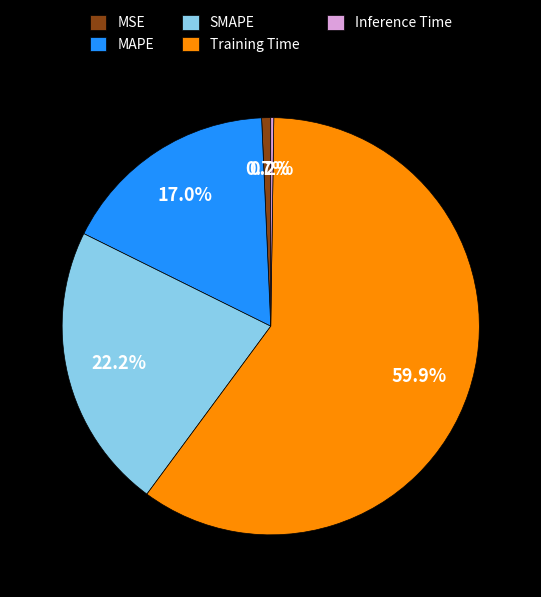

Is SMAPE the majority of the pie?

No